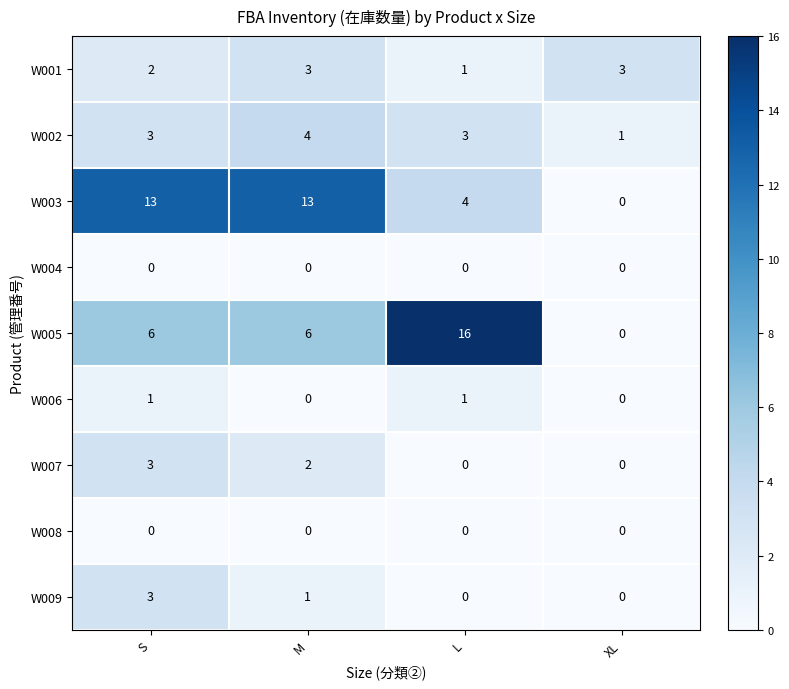

Which series changed the most between S and M?

W009